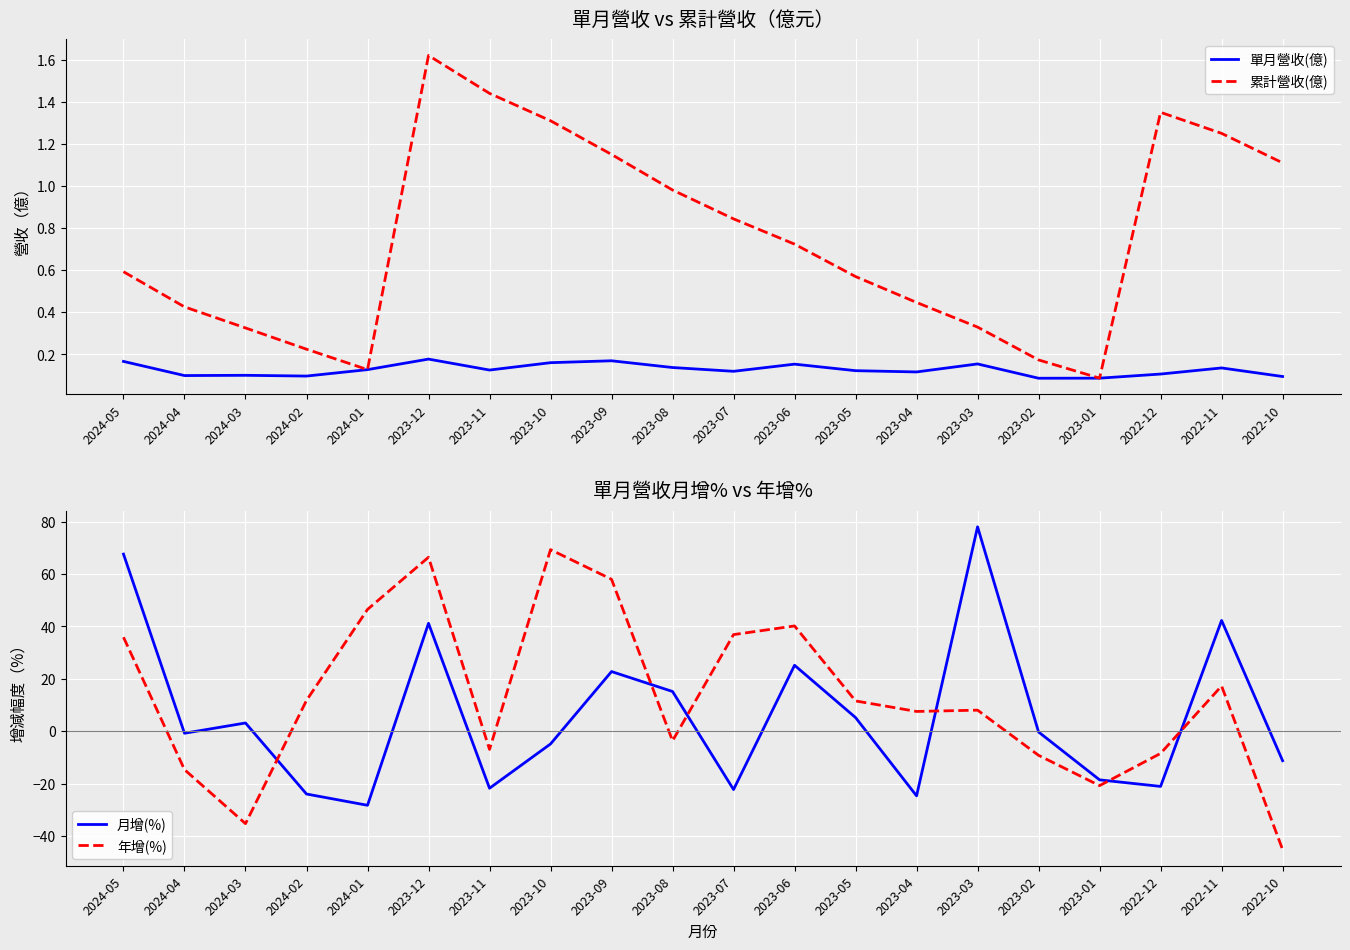

What is the label of the 6th point from the right?

2023-03